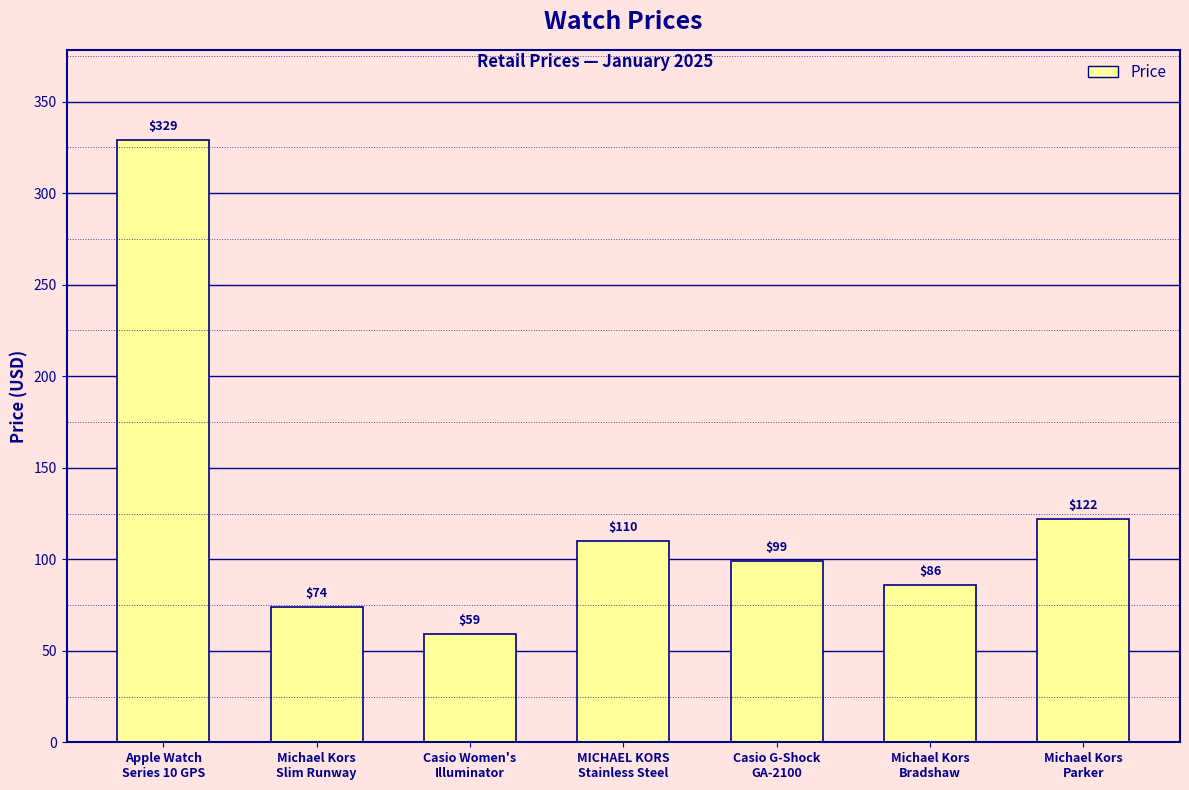

Rank the categories by value from highest to lowest.

Apple Watch
Series 10 GPS, Michael Kors
Parker, MICHAEL KORS
Stainless Steel, Casio G-Shock
GA-2100, Michael Kors
Bradshaw, Michael Kors
Slim Runway, Casio Women's
Illuminator